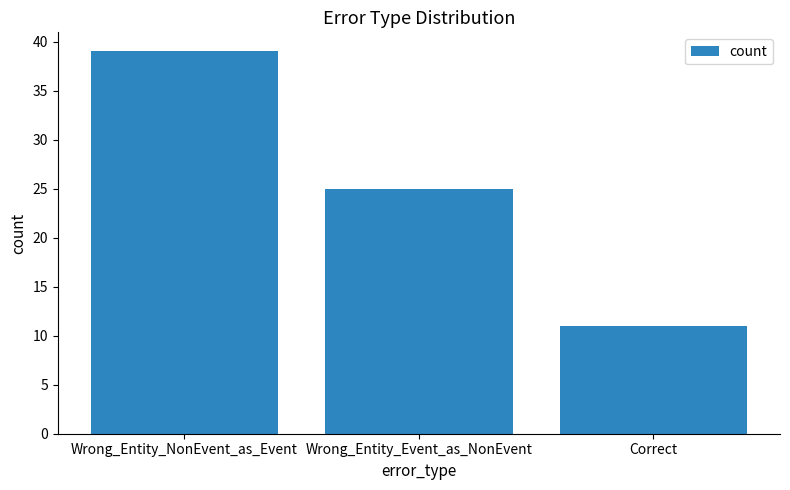

How many values are below 25?

1